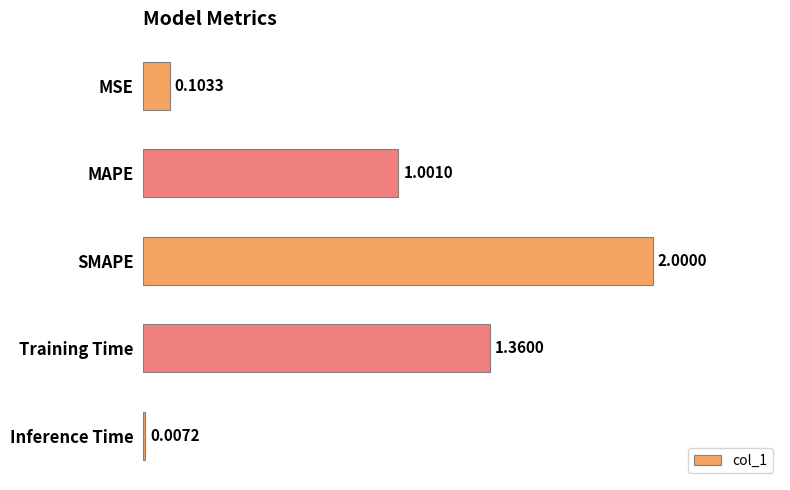

What is the sum of all values?

4.5